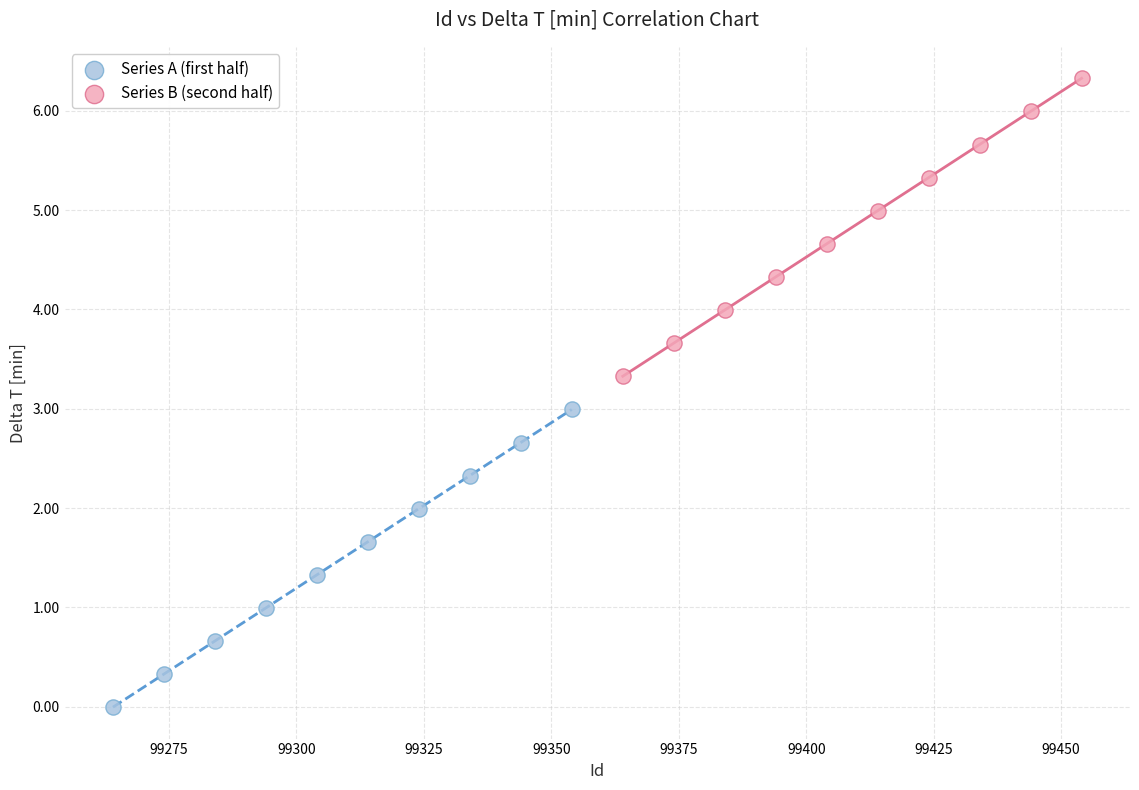

Which series contains the lowest Y value?

Series A (first half)